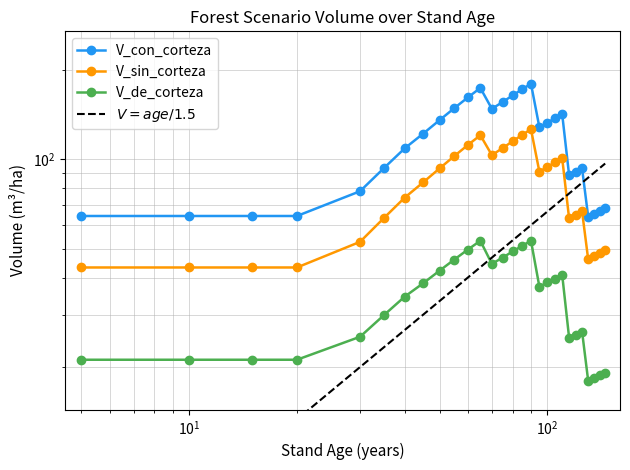

Does the chart have visible grid lines?

Yes